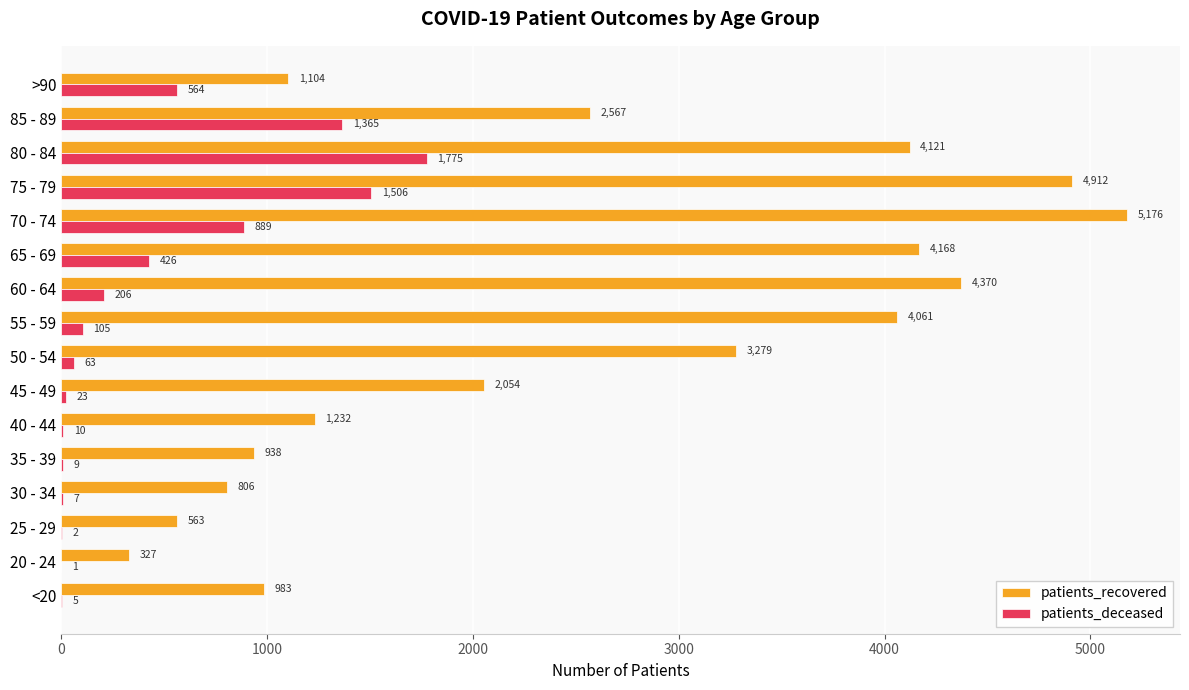

What value does the patients_recovered series have at 50 - 54?

3279